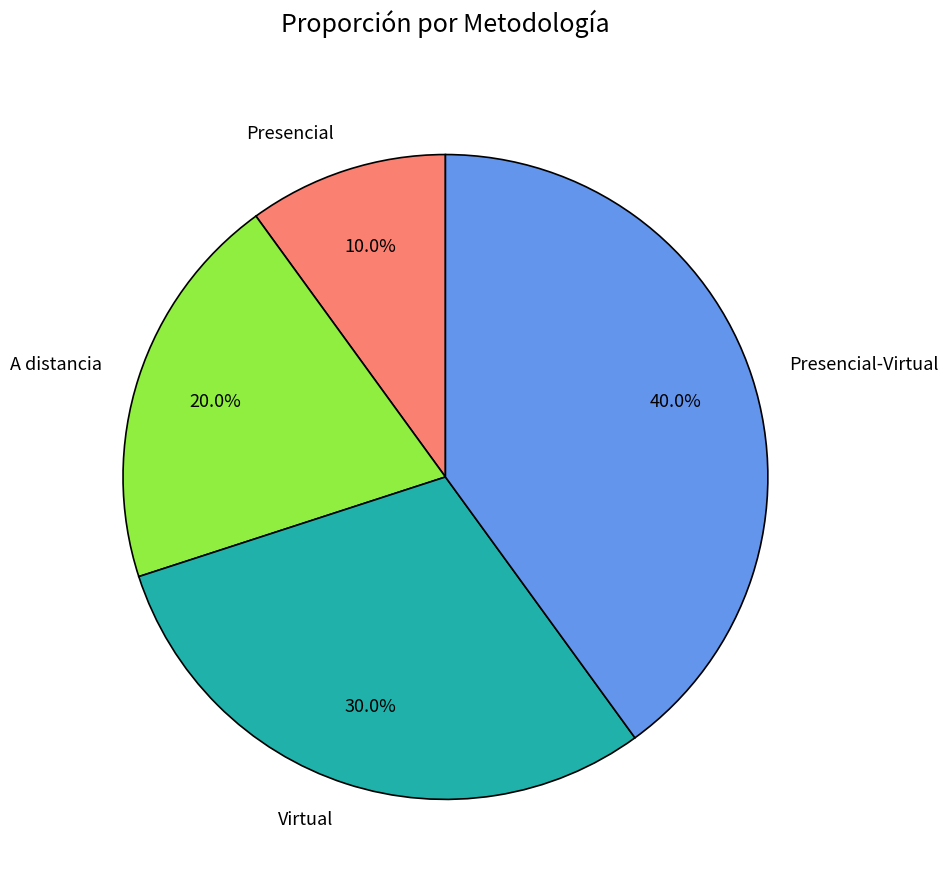

What is the smallest slice in the pie chart?

Presencial